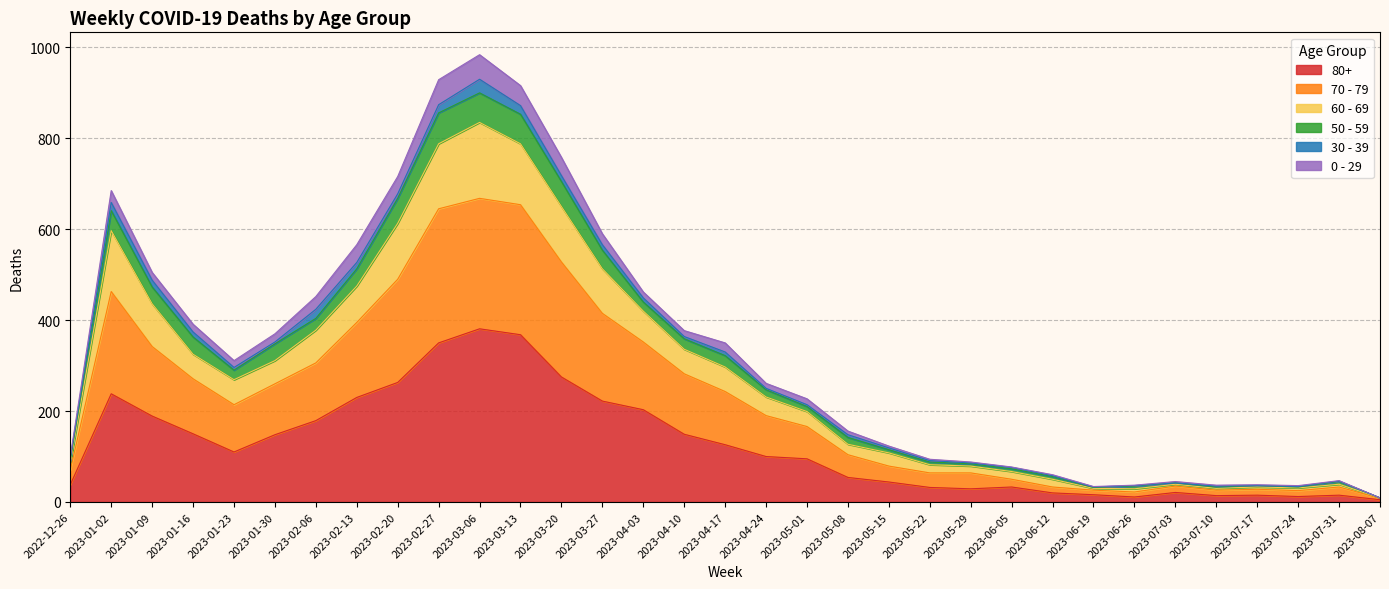

True or false: 80+ has a value of 32 at 2023-05-22.

True